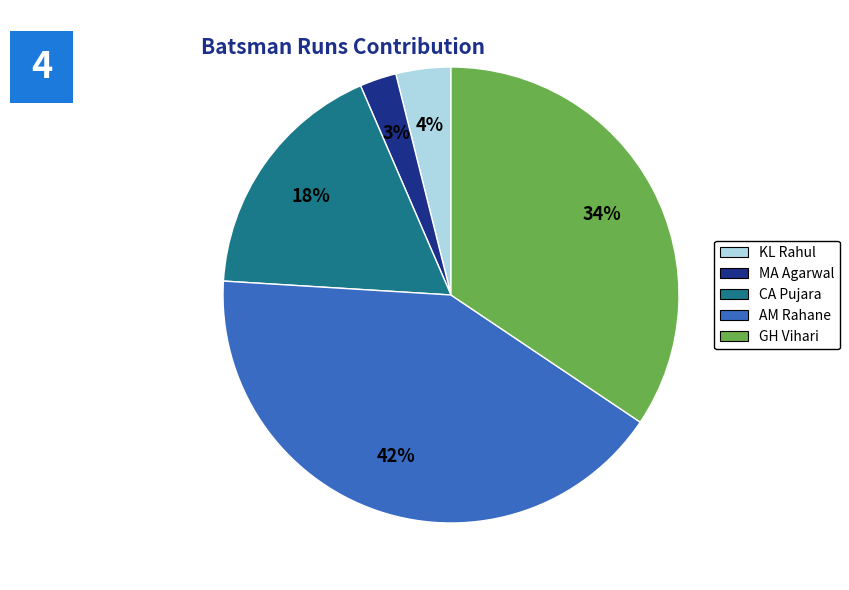

To the nearest percent, what is the average slice percentage?

20%